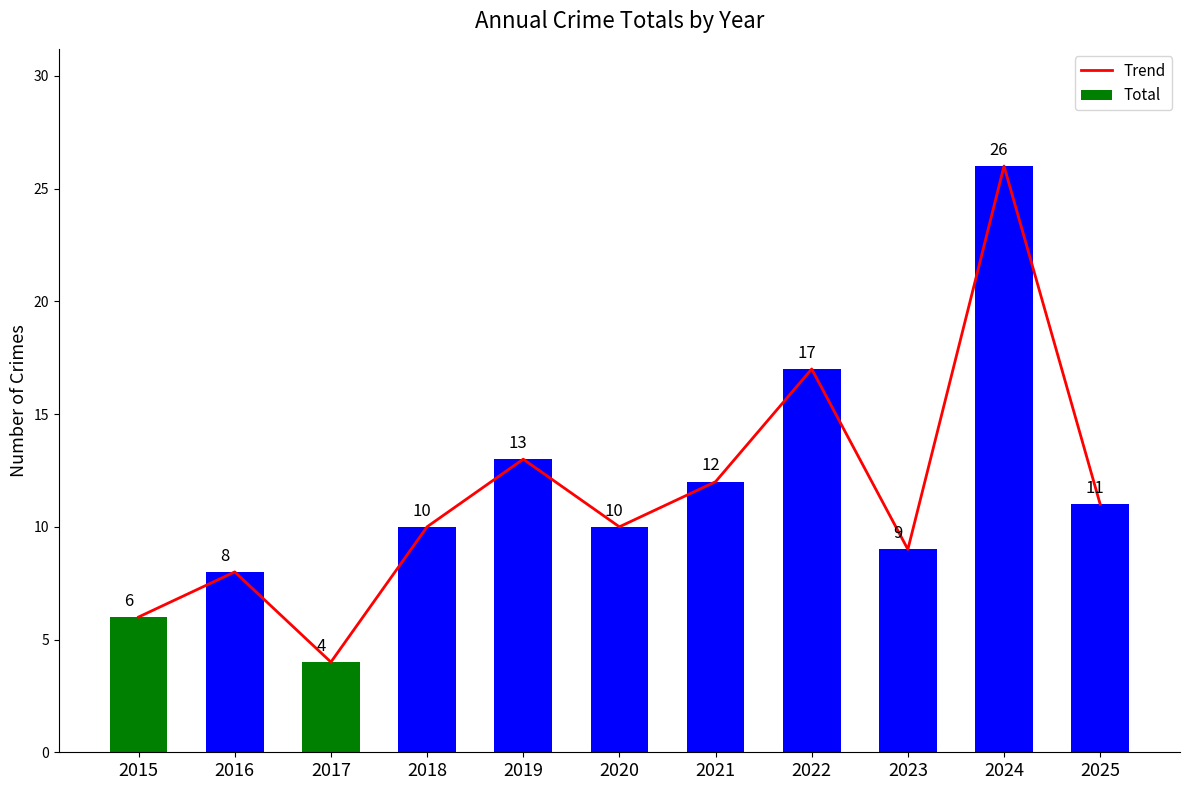

Which series has the largest range (max minus min)?

Trend